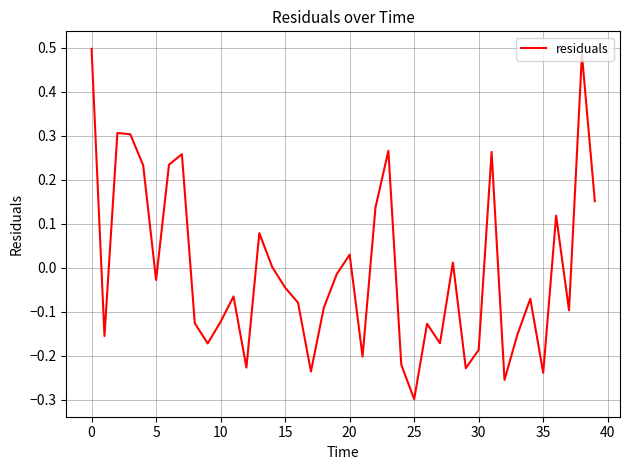

What is the difference between the maximum and minimum values?

0.8